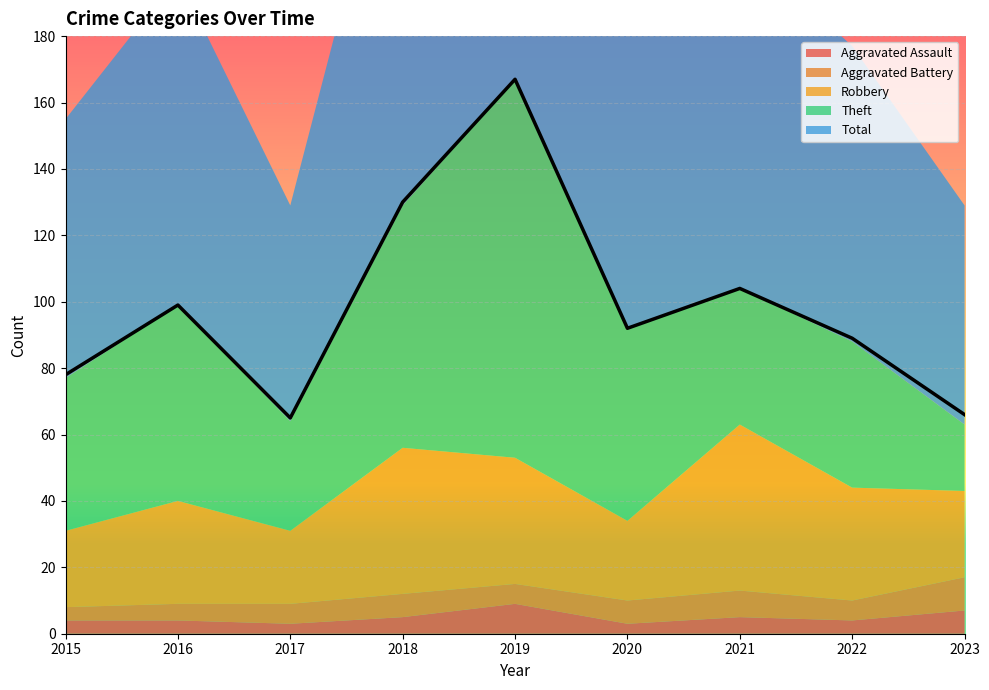

The Aggravated Assault series shows 6 at 2019. True or false?

False